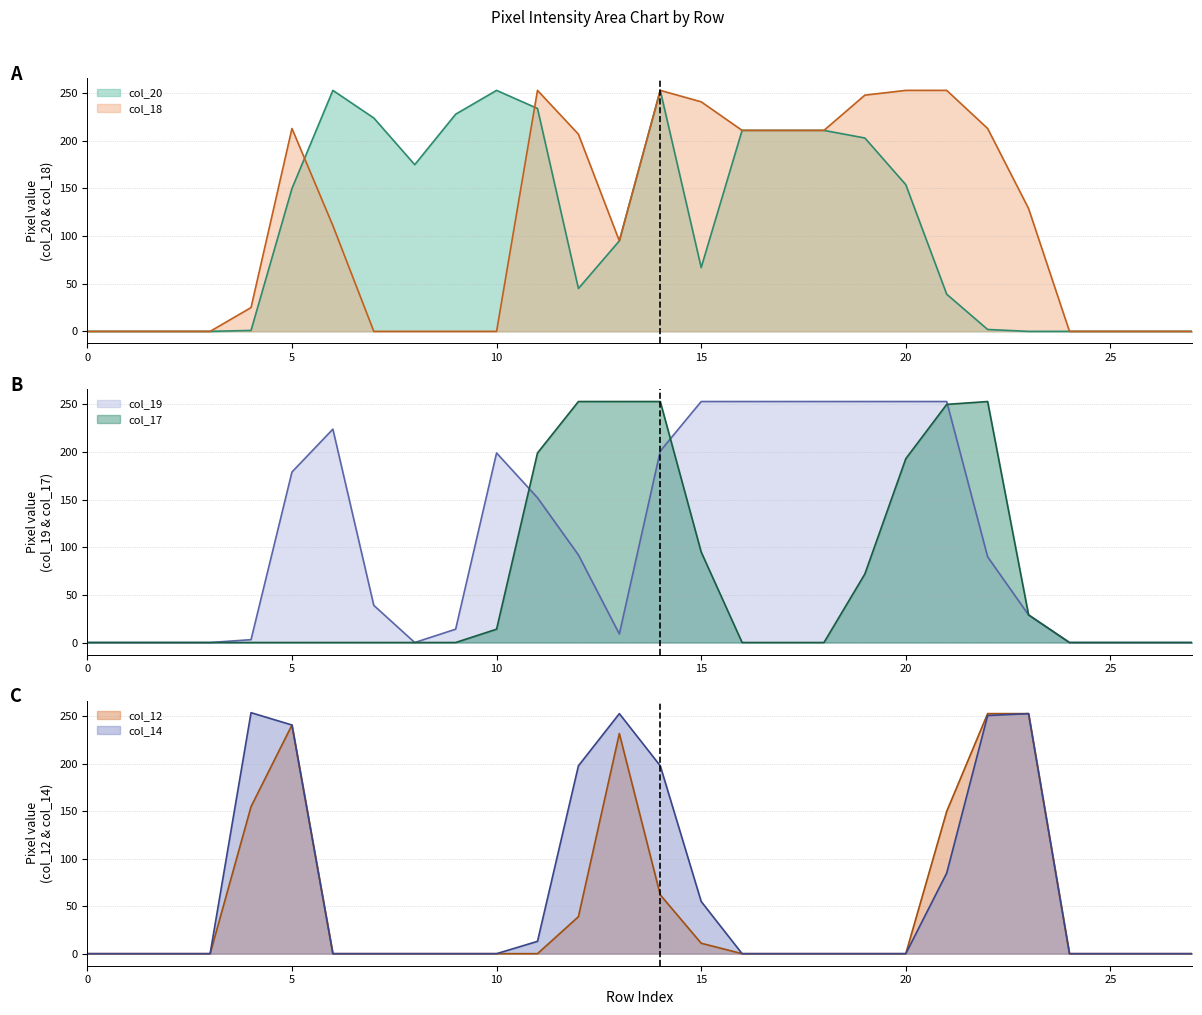

The value of col_20 at 7 is 343. True or false?

False